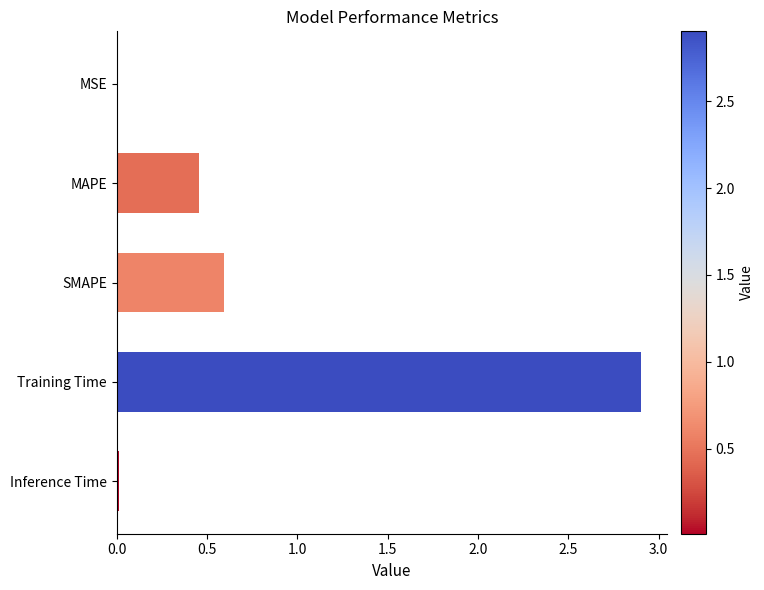

What is the label of the 2nd bar from the top?

MAPE